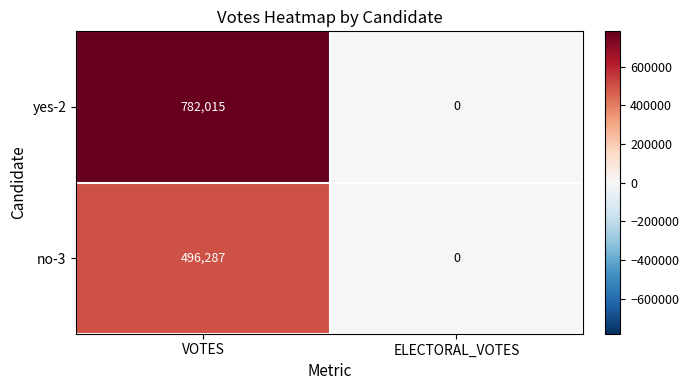

List the series in order of their overall mean, lowest first.

no-3, yes-2